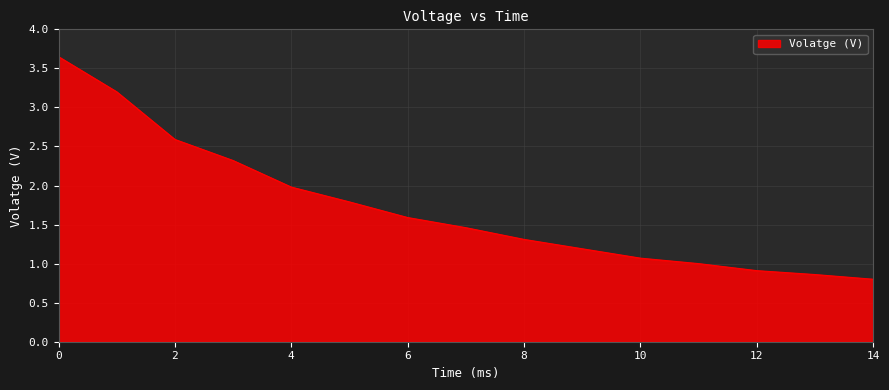

Does the chart display data point markers on the line(s)?

No